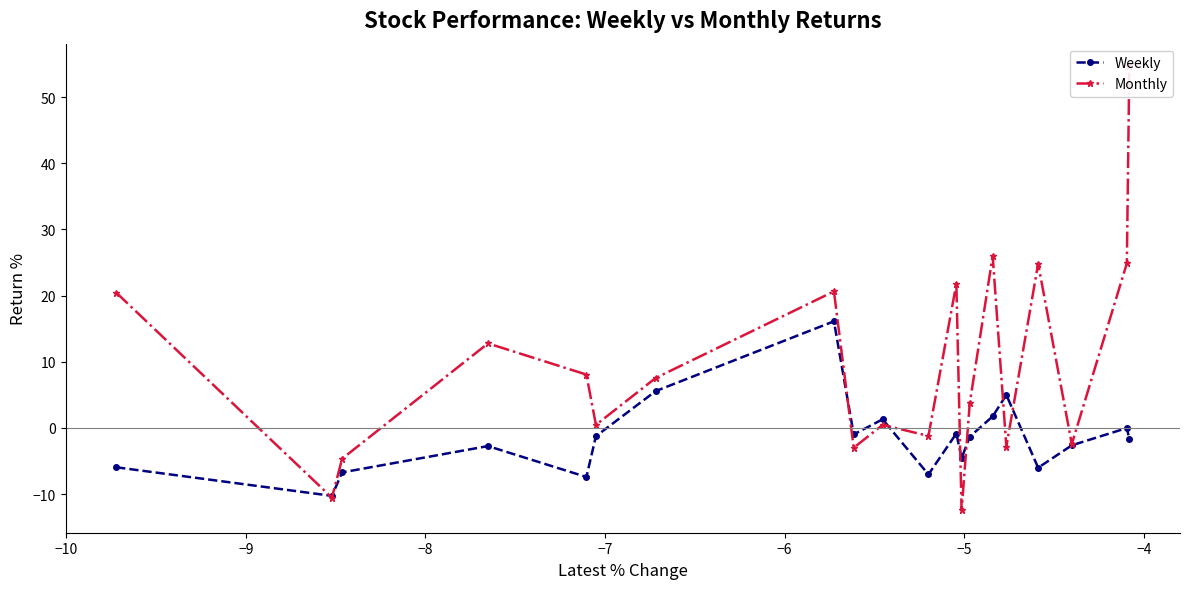

What is the difference between the maximum and minimum values in the Weekly series?

26.4